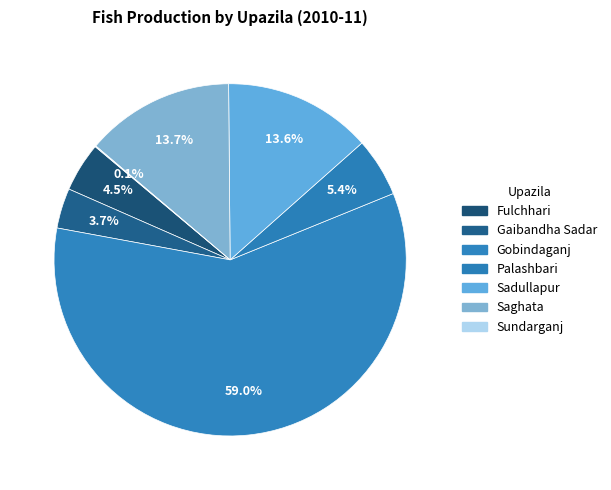

True or false: Gaibandha Sadar accounts for 4% of the total.

True